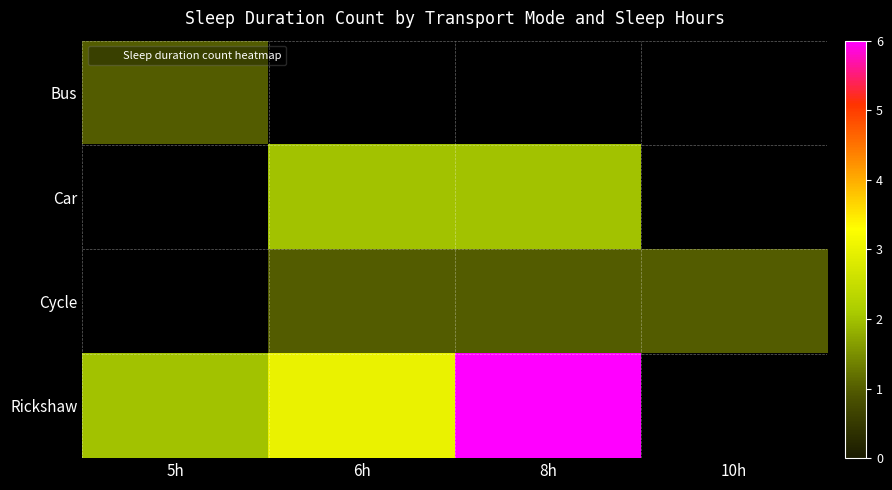

Which series has the widest spread of values?

Rickshaw